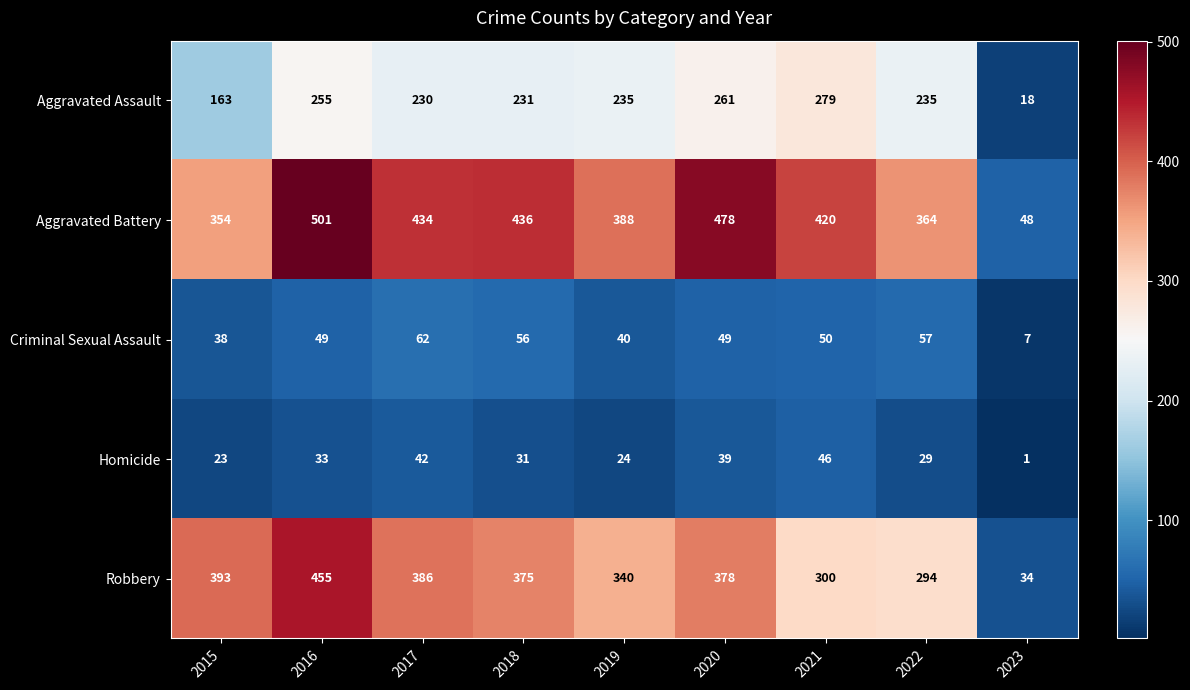

At which category is the sum across all series the highest?

2016